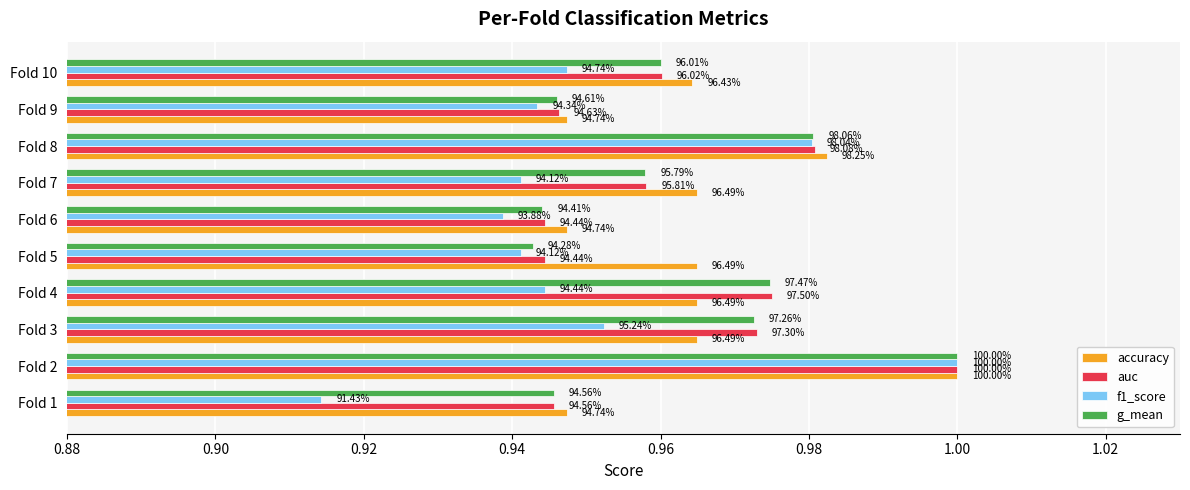

What are all the series names shown in the legend?

accuracy, auc, f1_score, g_mean